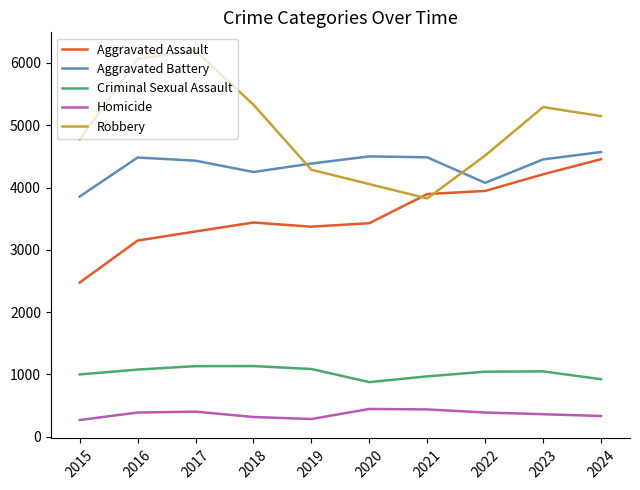

At how many categories does at least one series exceed 3051?

10